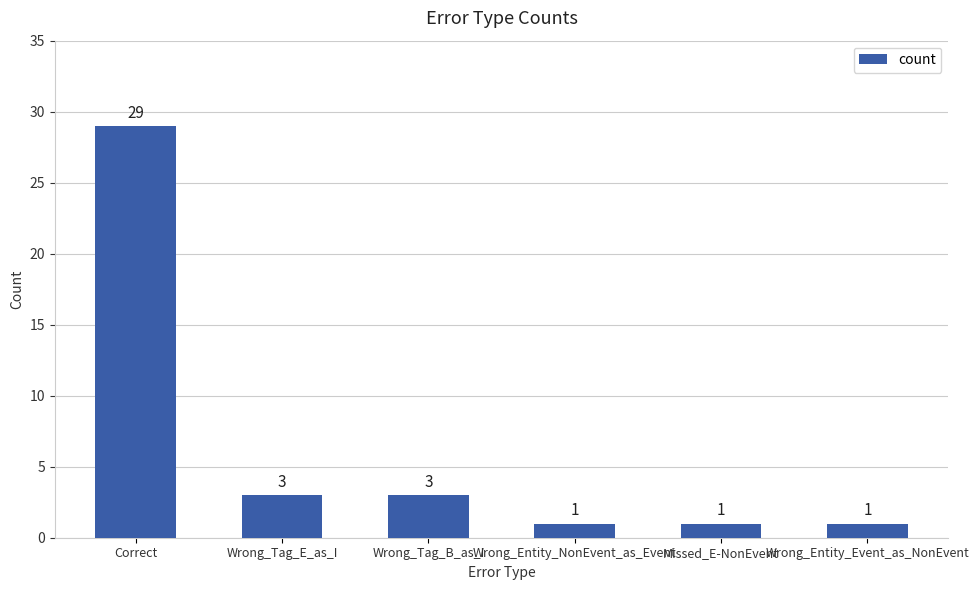

Reading left to right, extract all data points from this chart.

29	3	3	1	1	1